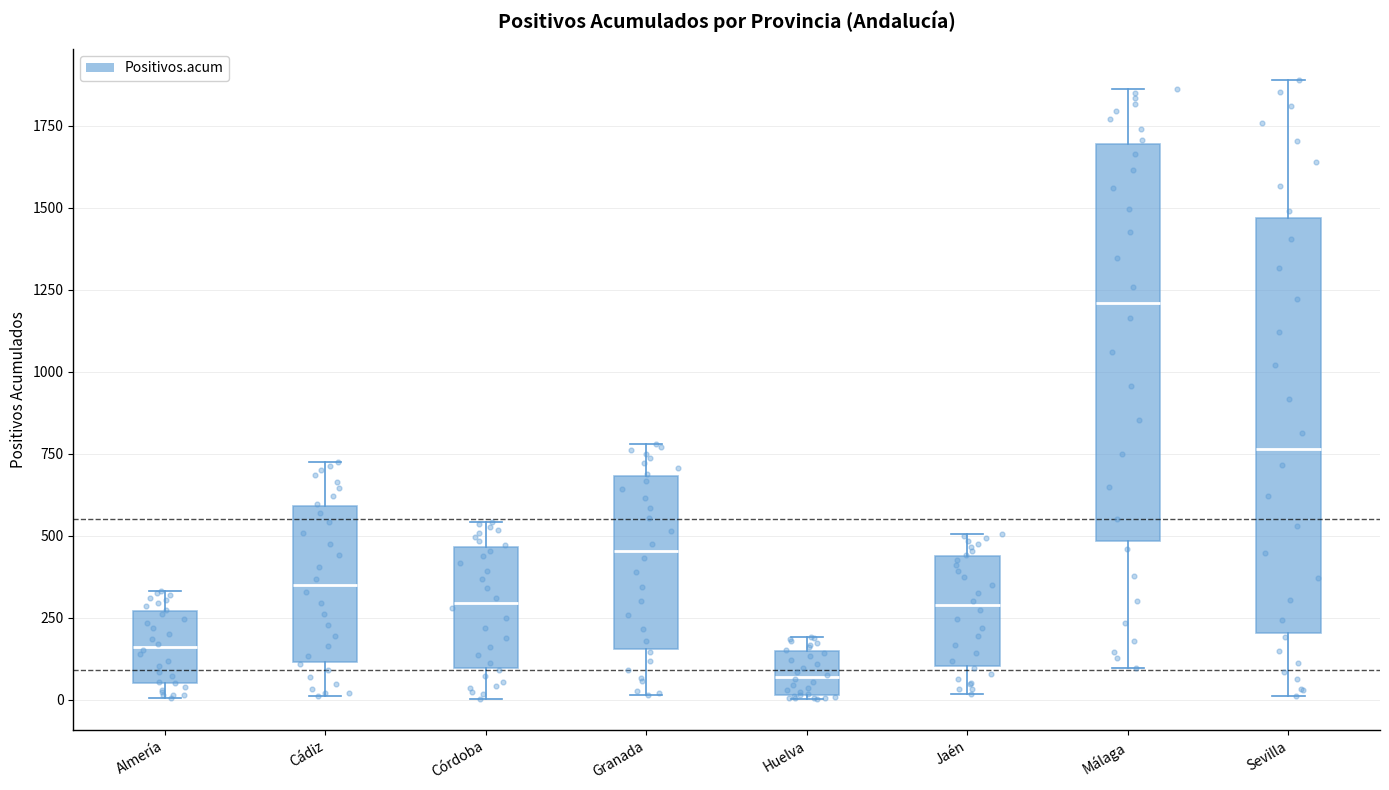

Where is the lower edge of the box for Huelva on the y-axis? The values are not printed on the chart, so give them approximately, as read against the axis.

0